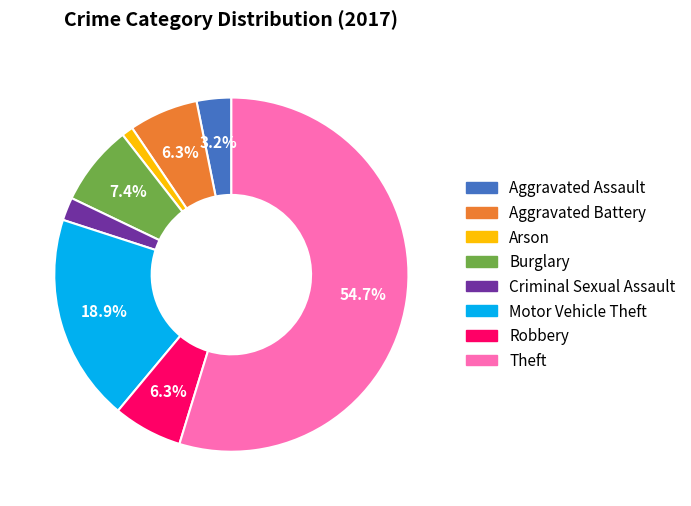

Count the number of slices in the pie.

8